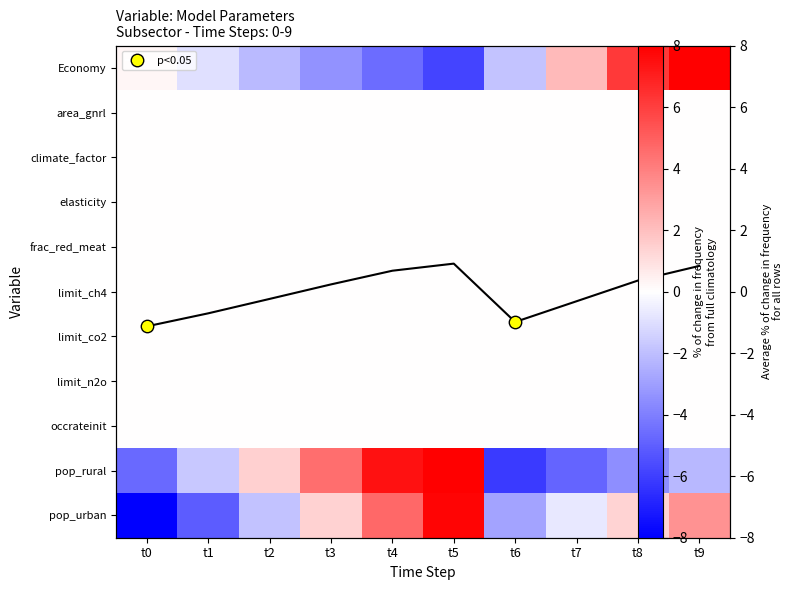

What is the difference between the maximum and minimum values in the pop_urban series?

15.8